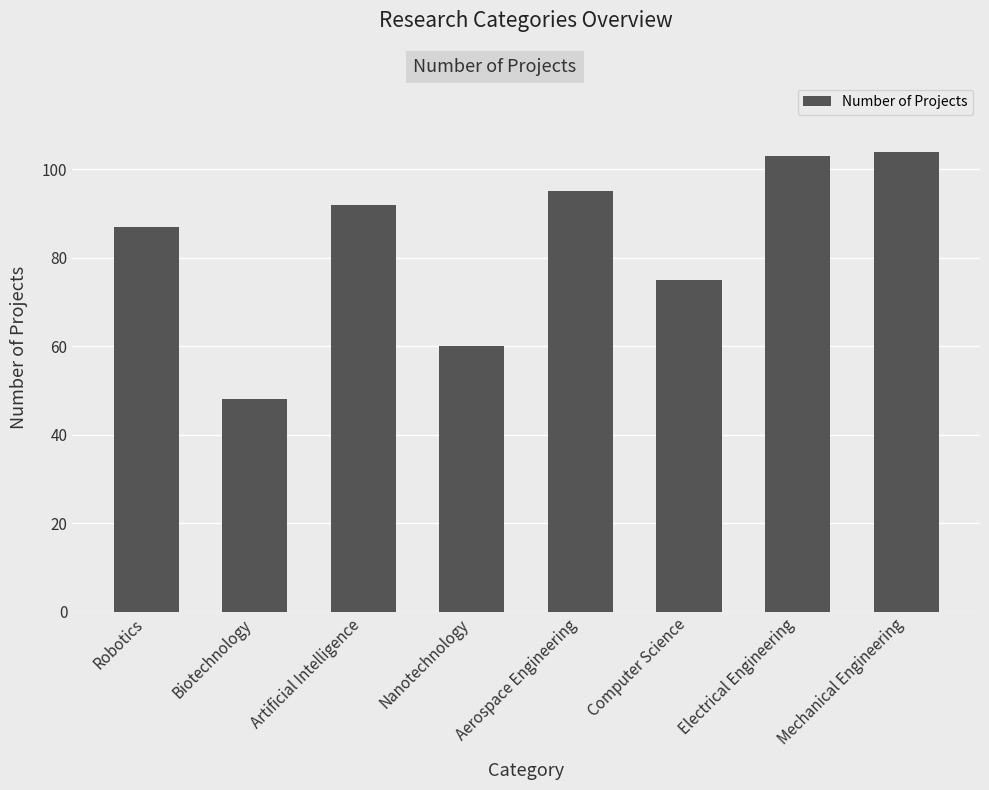

Reading left to right, extract all data points from this chart.

Robotics=87	Biotechnology=48	Artificial Intelligence=92	Nanotechnology=60	Aerospace Engineering=95	Computer Science=75	Electrical Engineering=103	Mechanical Engineering=104